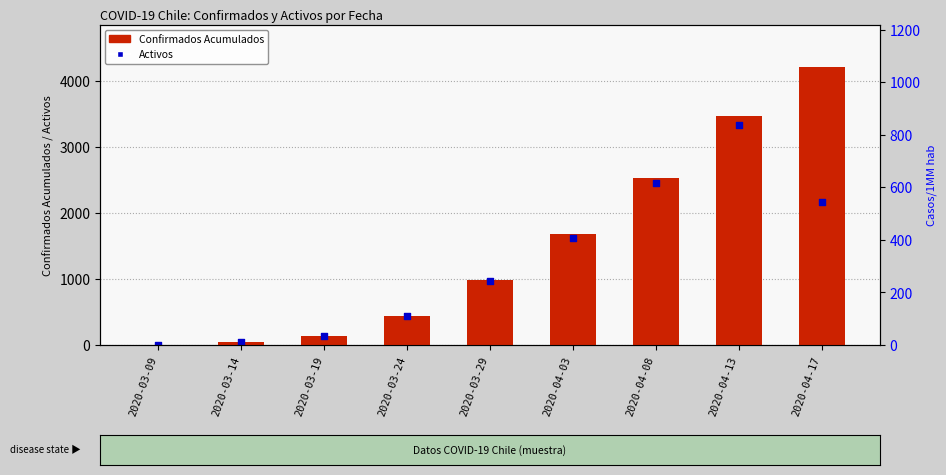

Which series contains the lowest Y value?

Confirmados Acumulados